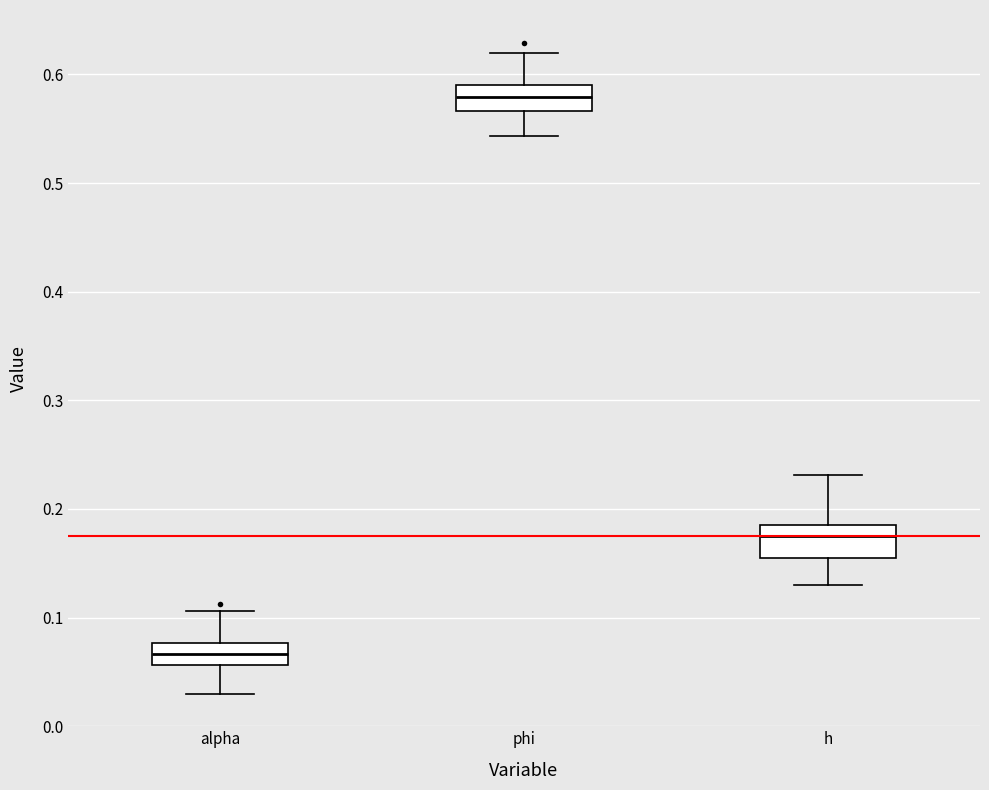

Reading left to right, read every box against the y-axis: the position of its median line, the range the box covers, and the ends of its whiskers. The values are not printed on the chart, so give them approximately, as read against the axis.

alpha: median 0.07, box 0.06 to 0.08, whiskers 0.03 to 0.11
phi: median 0.58, box 0.57 to 0.59, whiskers 0.54 to 0.62
h: median 0.17, box 0.15 to 0.19, whiskers 0.13 to 0.23